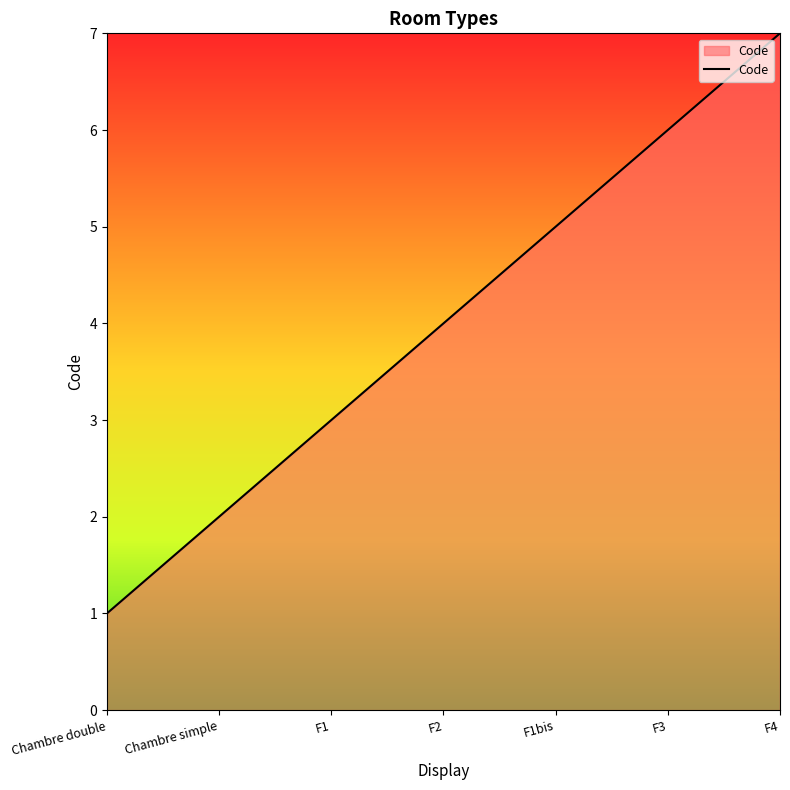

What is the sum of the values at Chambre double and F3?

7